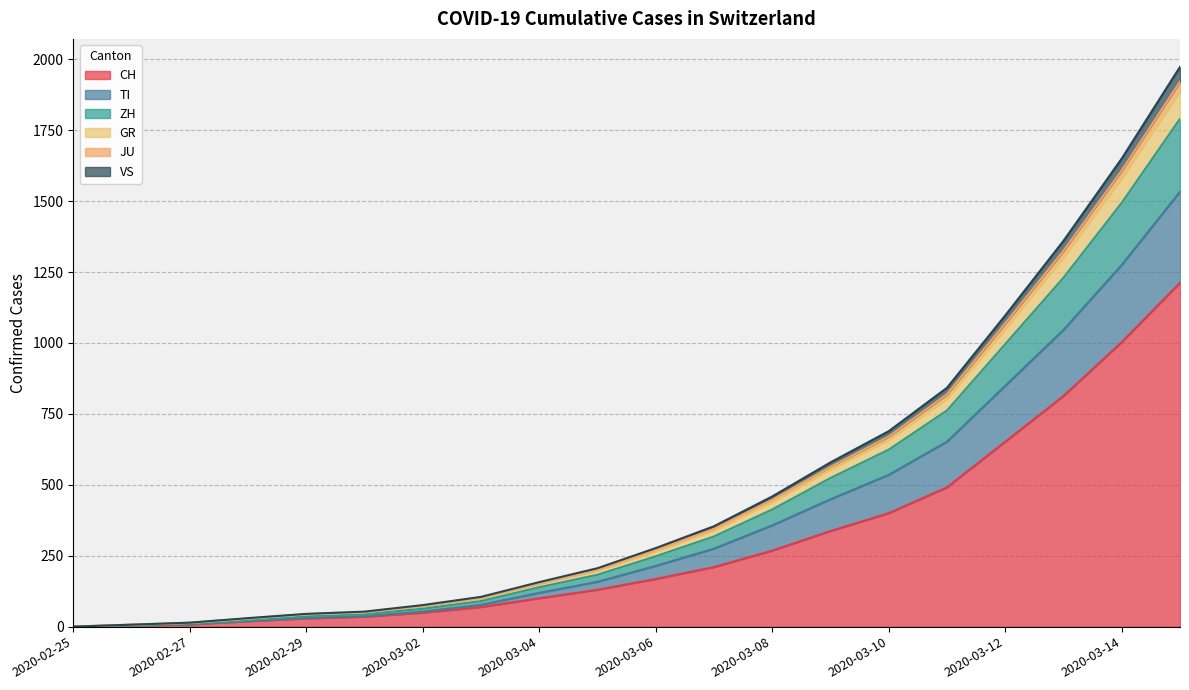

The value of ZH at 2020-03-06 is 84. True or false?

False